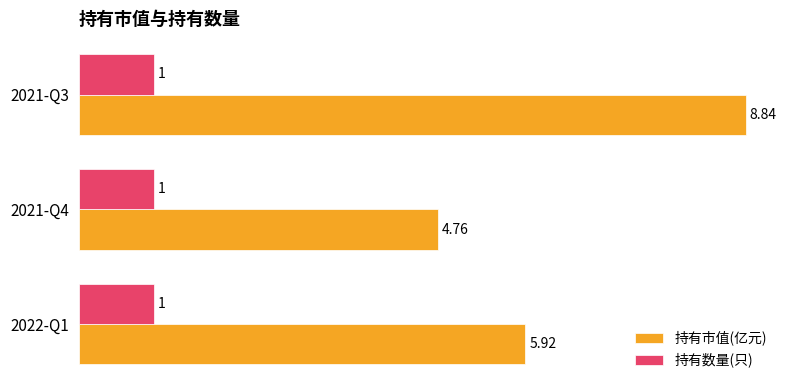

What is the sum of the 持有数量(只) values at 2021-Q4 and 2022-Q1?

2.0